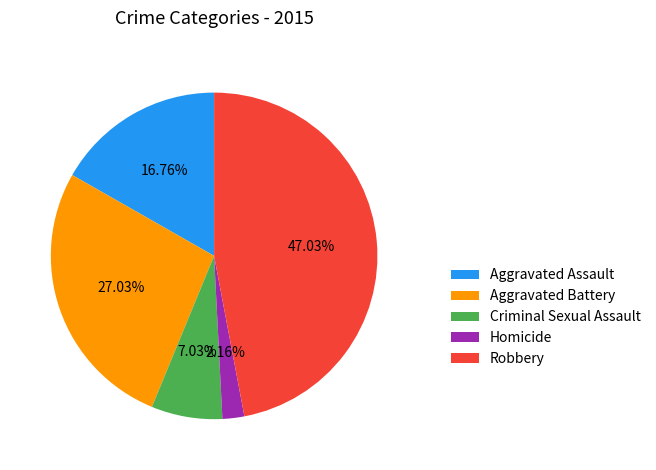

Between Homicide and Aggravated Battery, which is larger?

Aggravated Battery